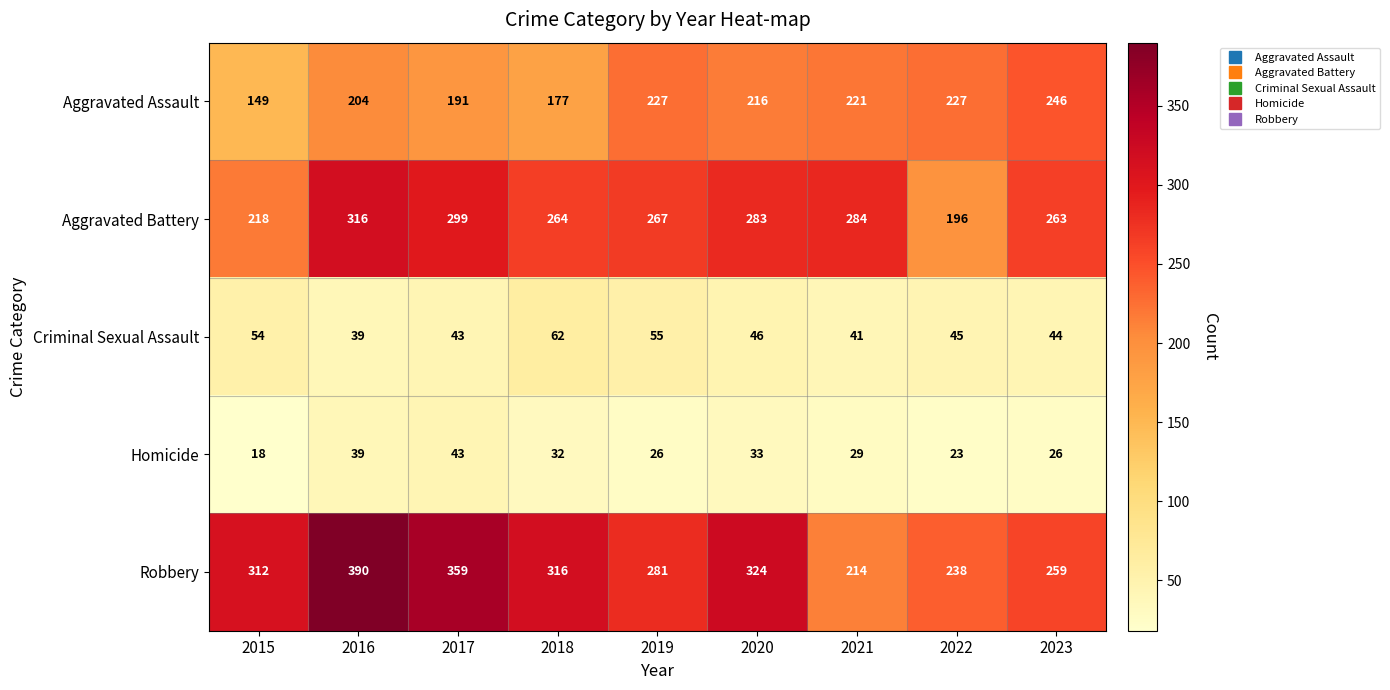

At how many categories does at least one series exceed 368?

1